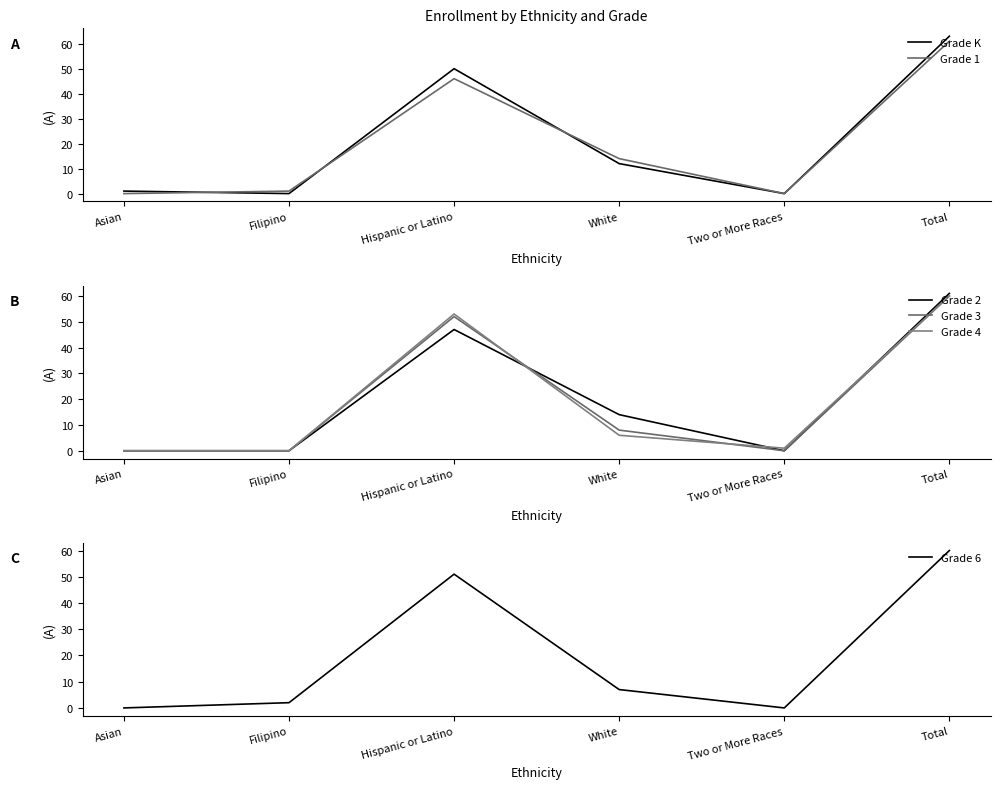

How many lines are shown in the chart?

6